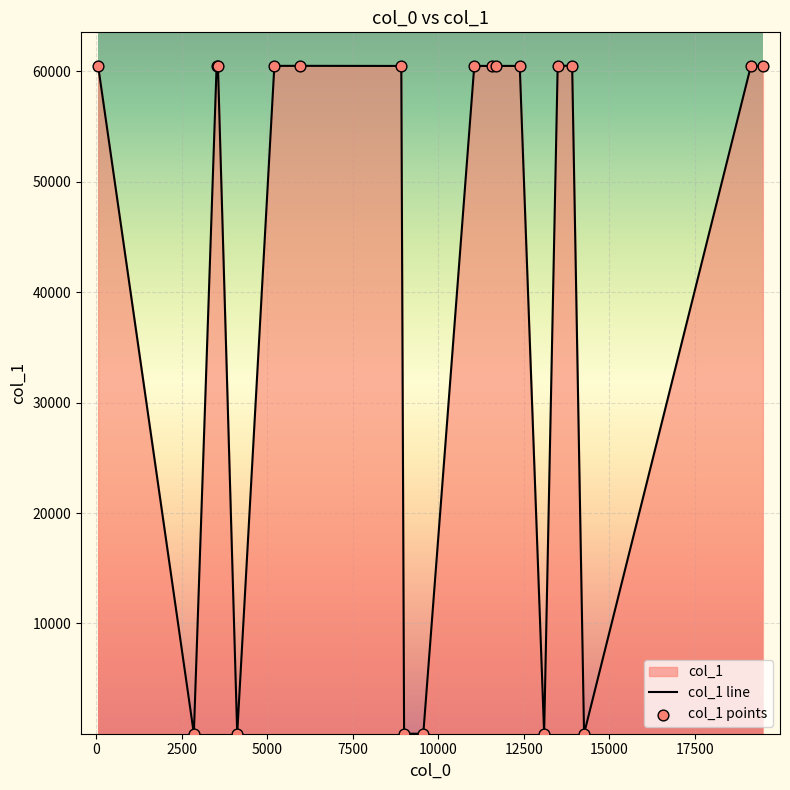

Which series has the largest total across all categories?

col_1 line